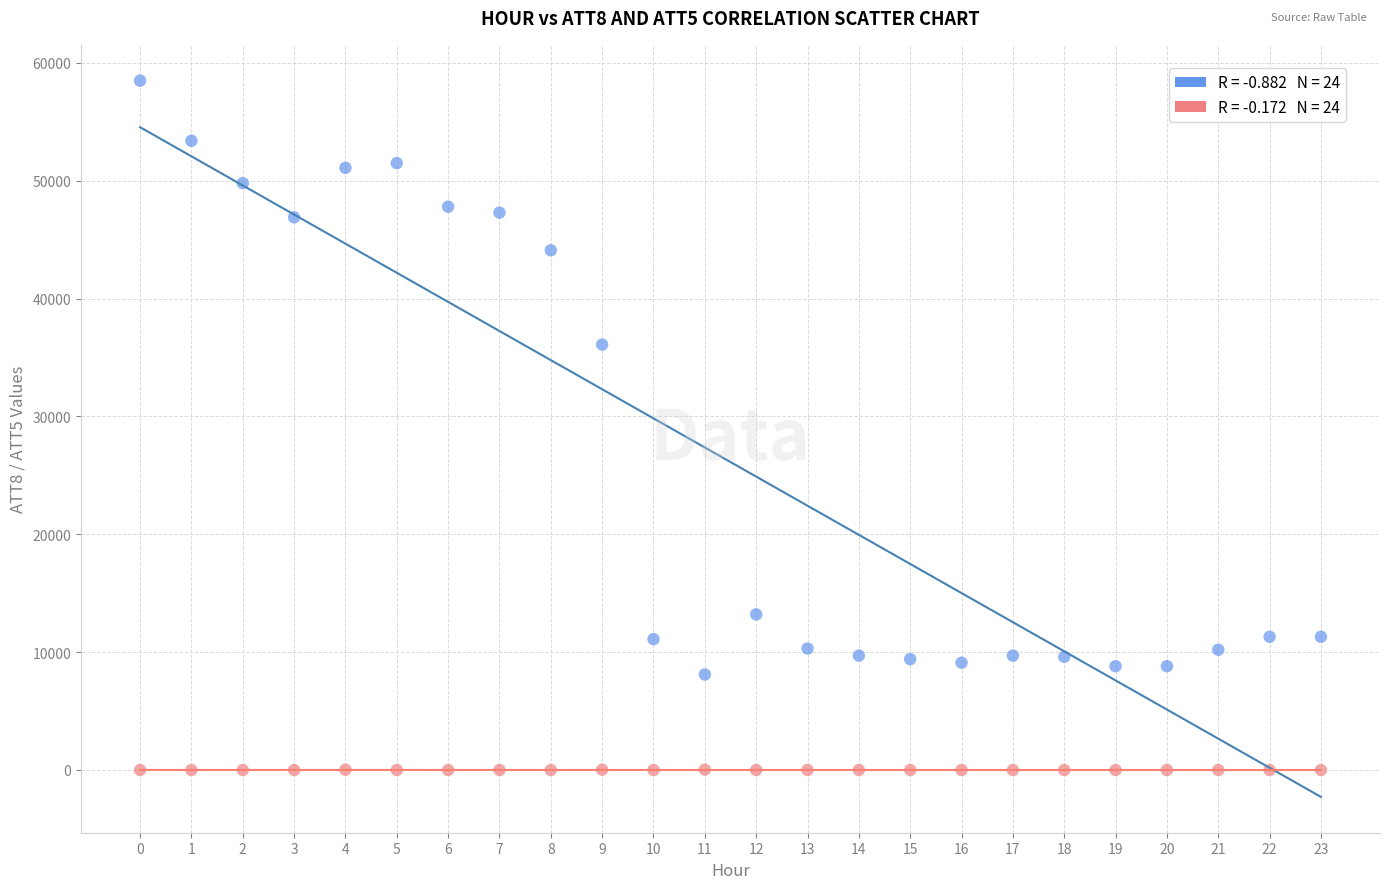

Across all series, what Y value is closest to 29245?

36100.0